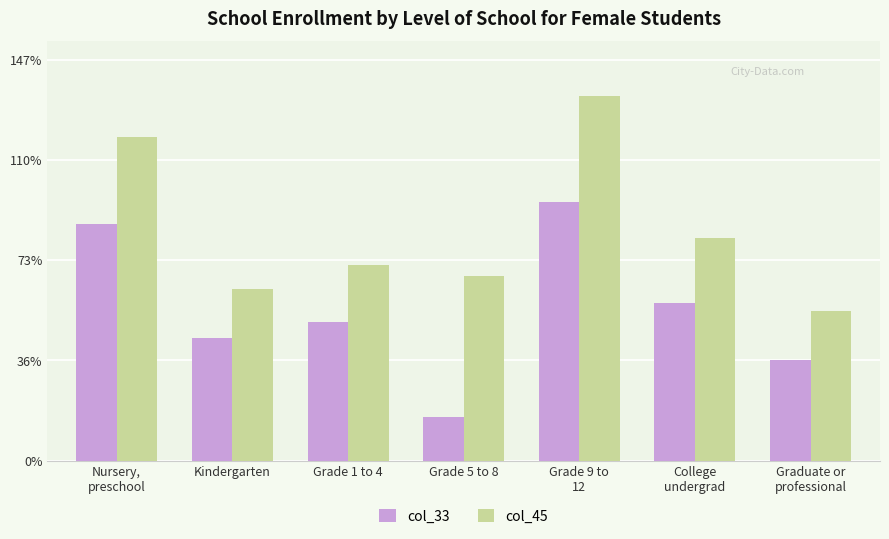

What is the minimum value shown in the chart?

16